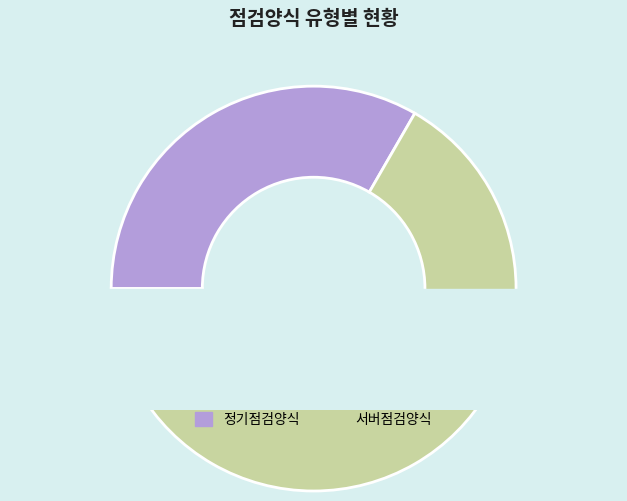

Does any single category account for the majority?

Yes